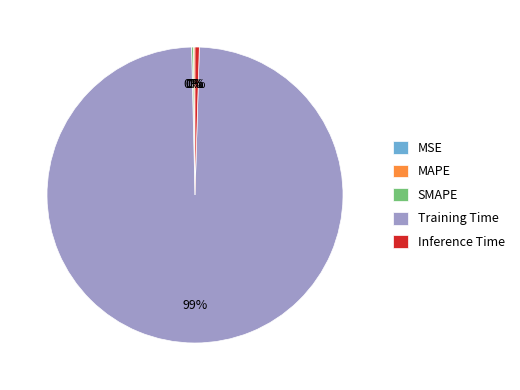

True or false: Training Time accounts for 85% of the total.

False